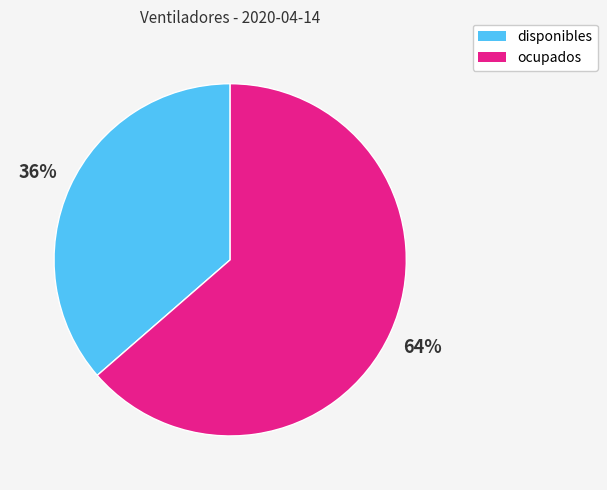

Which category accounts for the majority?

ocupados